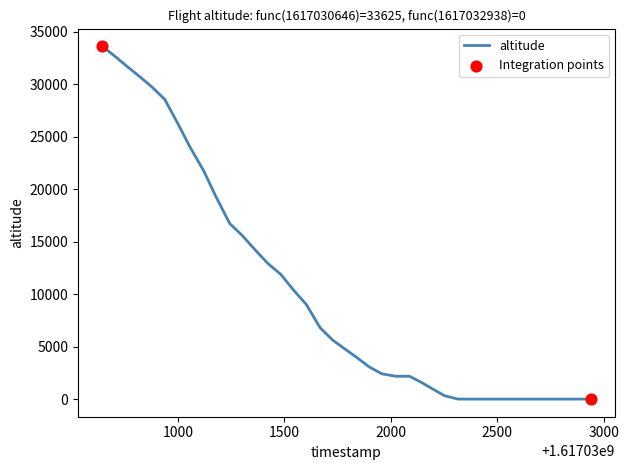

What is the greatest value displayed?

33625